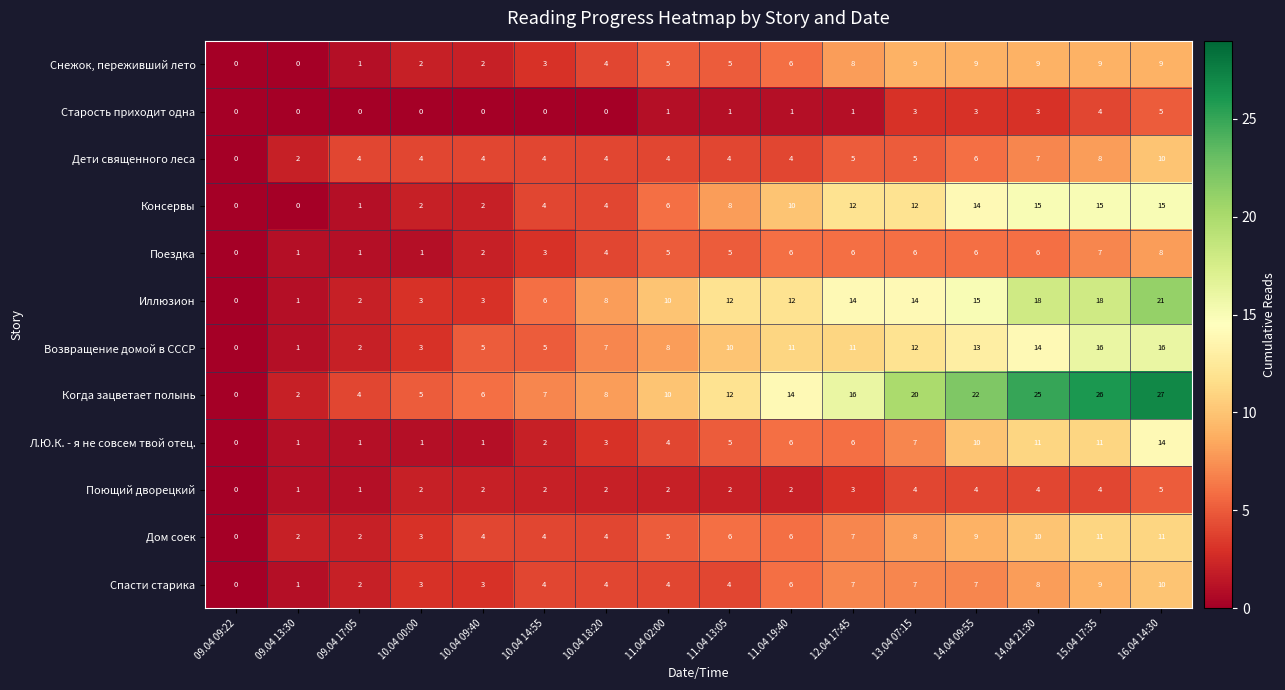

Where is Снежок, переживший лето nearest to the value 4?

10.04 18:20